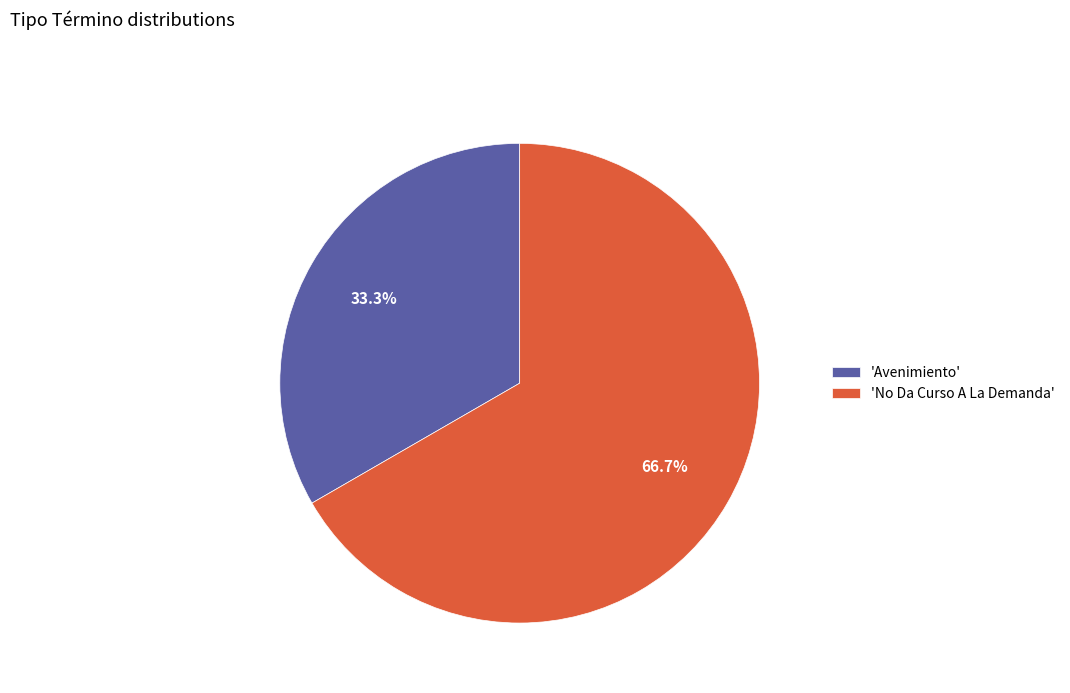

What is the smallest slice in the pie chart?

'Avenimiento'